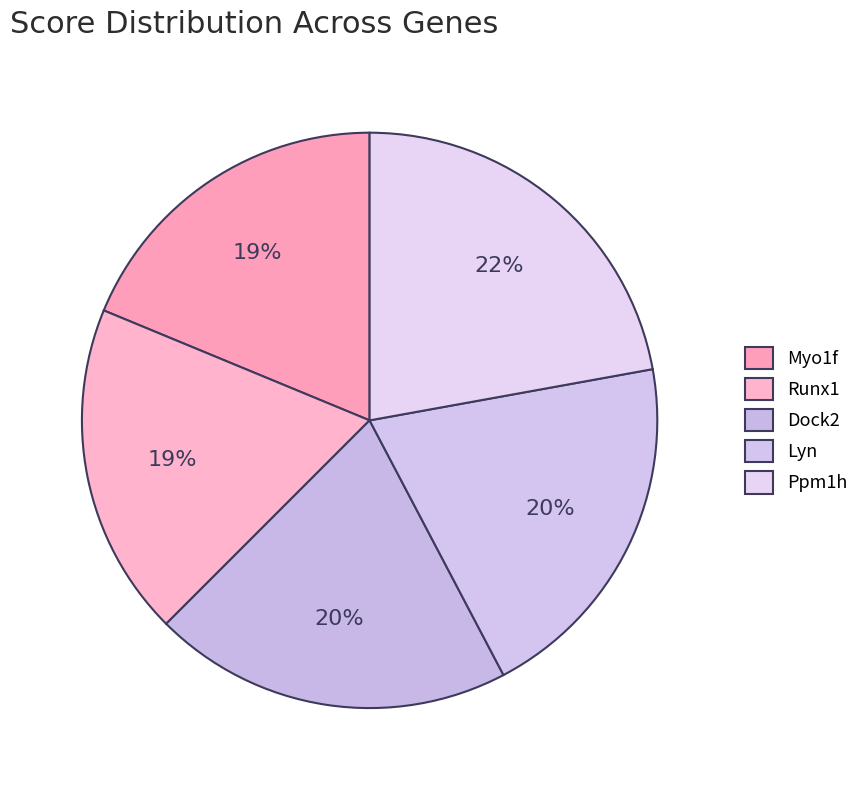

Combined, what portion of the pie is Runx1 and Lyn?

38.9%